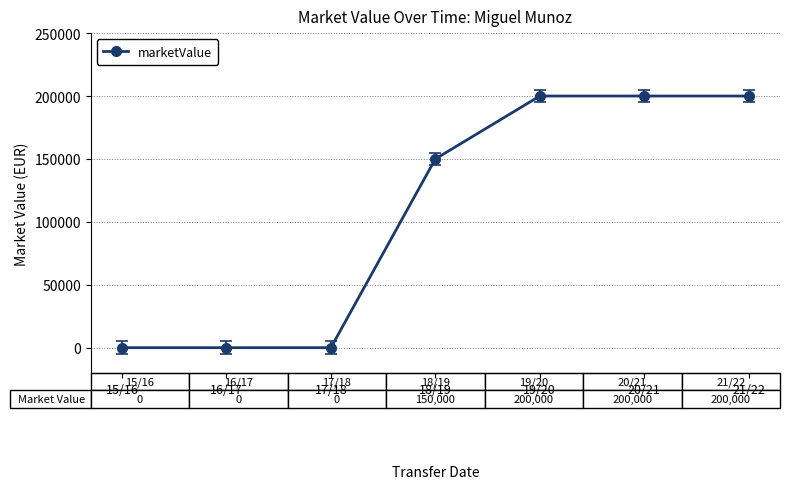

What is the greatest value displayed?

200000